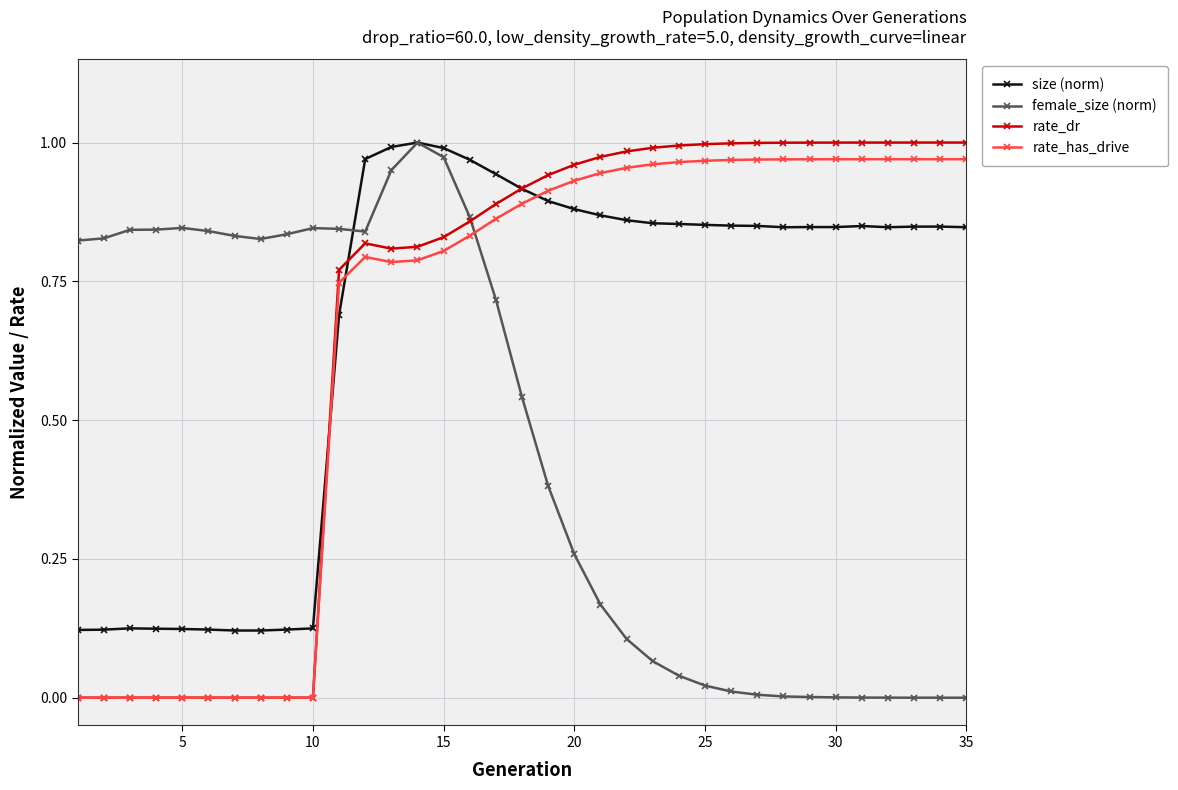

True or false: size (norm) has more than 1 interior local peaks.

True